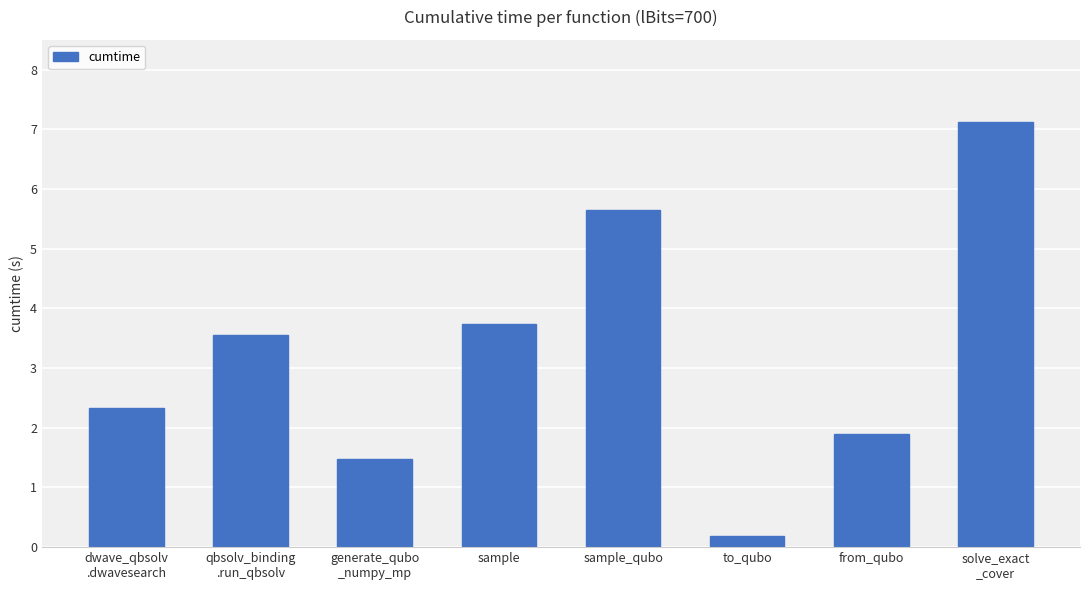

How many categories are shown in the chart?

8